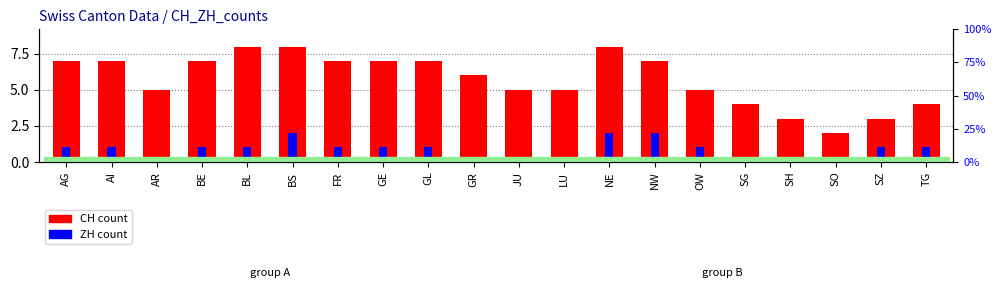

Where does the CH count series first go above 7?

BL